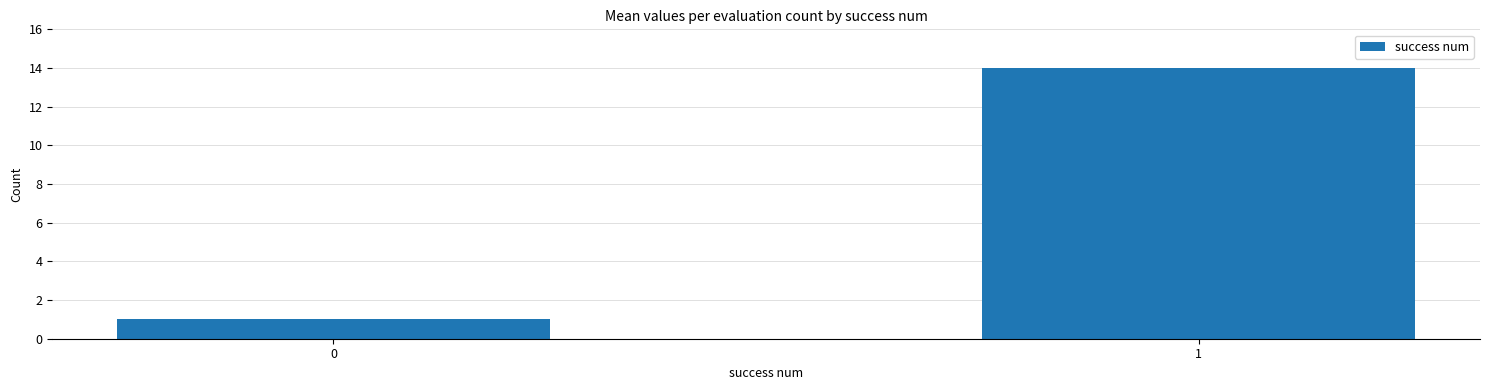

Is it true that the value at 1 is 21?

False